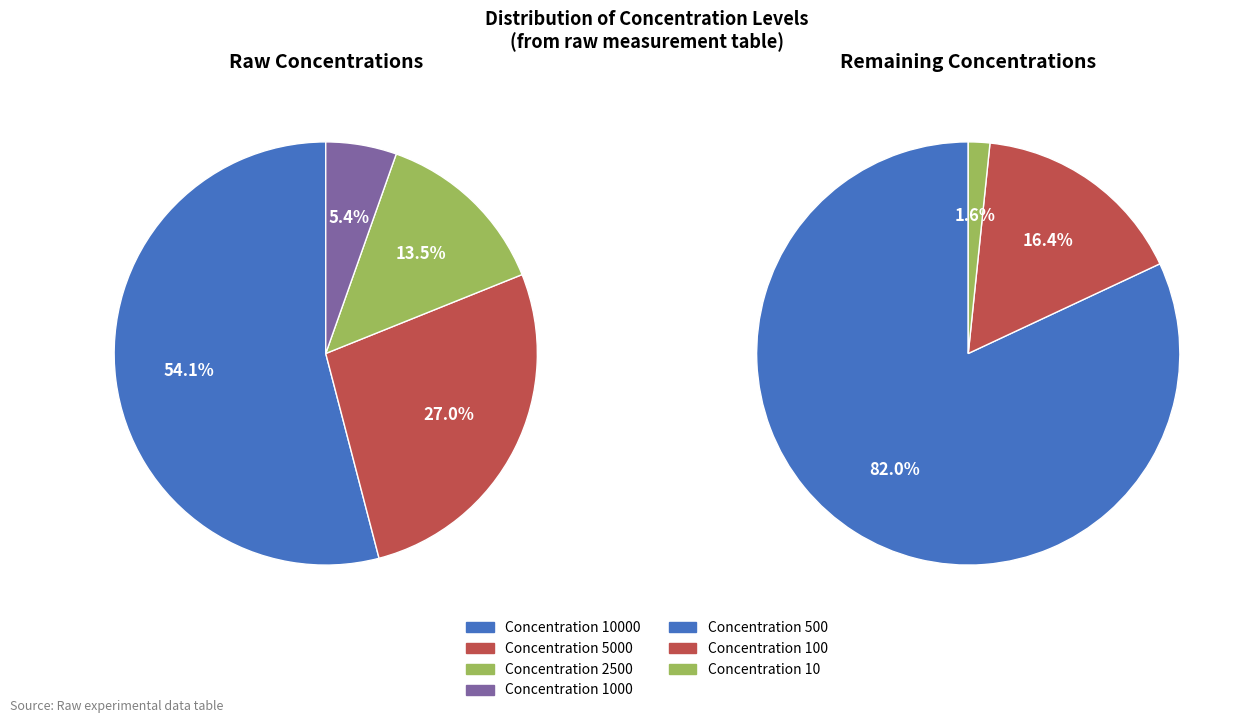

Between 10 and 100, which is larger?

100